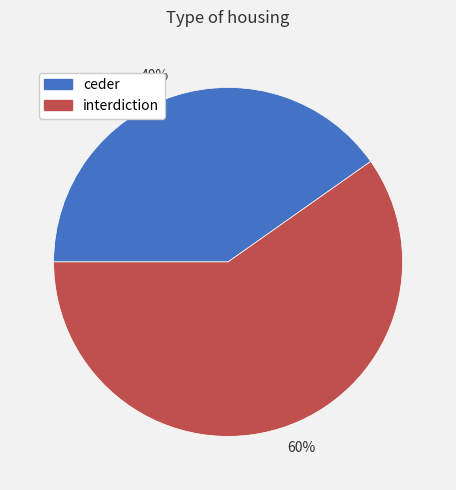

Combined, do ceder and interdiction account for over 50%?

Yes